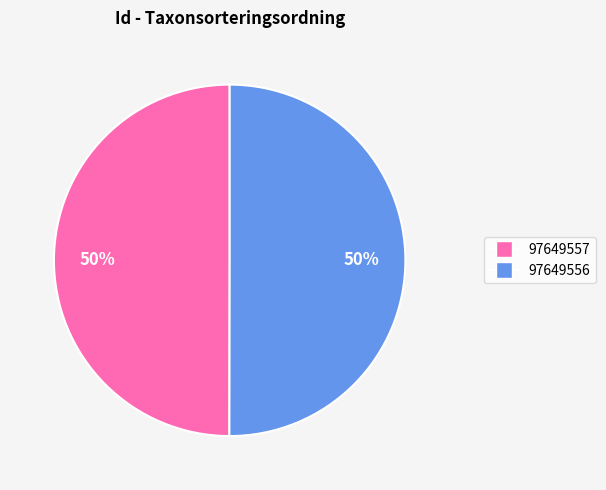

To the nearest percent, what is the combined percentage of 97649557 and 97649556?

100%